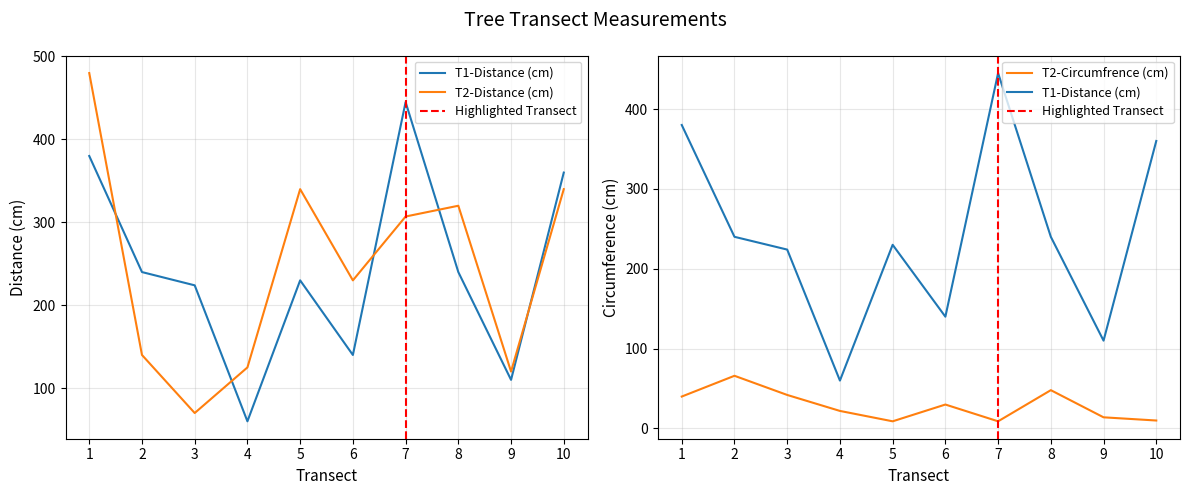

How many interior local valleys does the T2-Circumfrence (cm) series have?

2